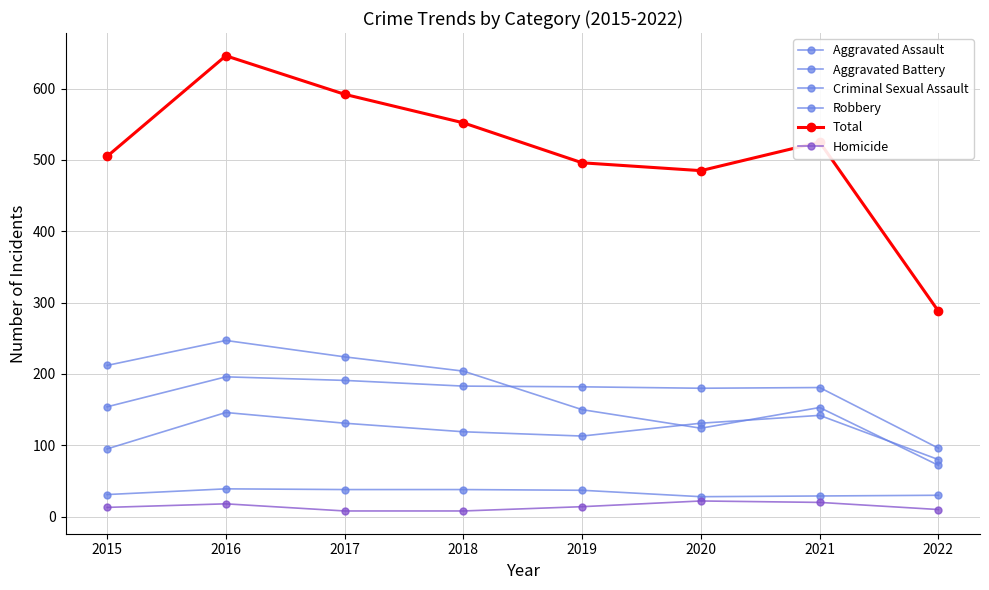

True or false: Robbery has more than 1 points higher than both neighbors.

True